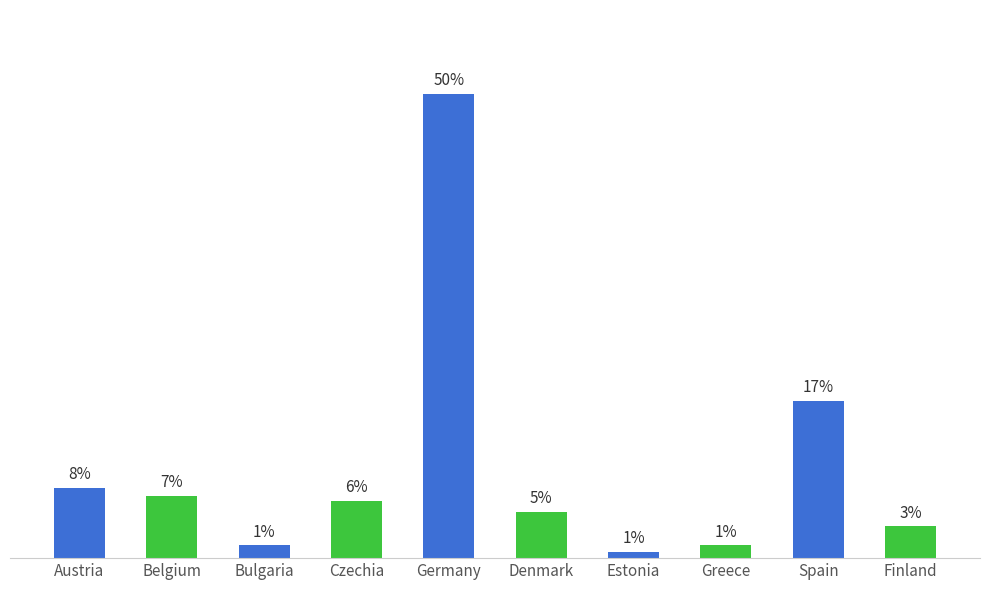

Does the chart contain any negative values?

No